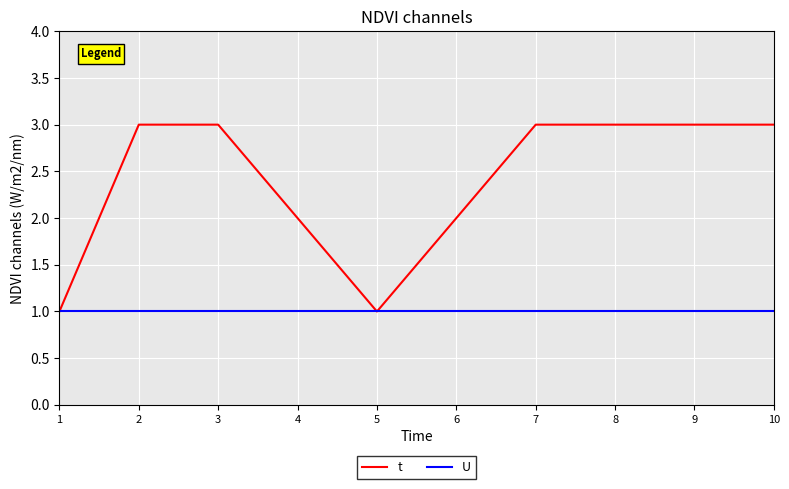

What is the sum of the t values at 6 and 8?

5